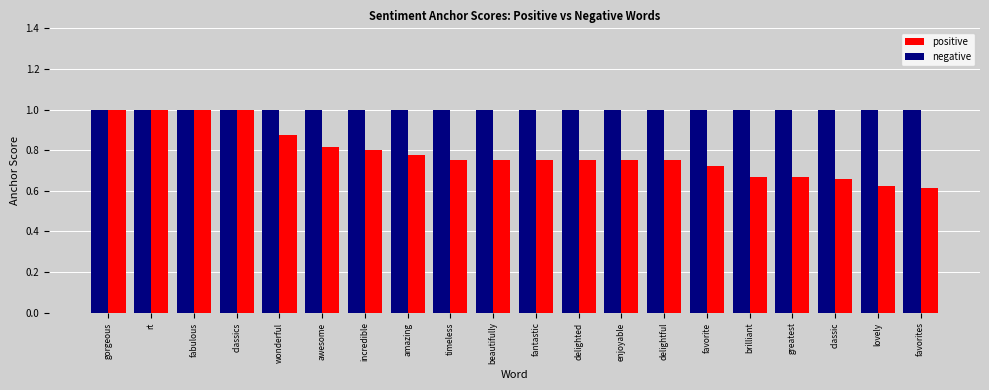

What value does the negative series have at rt?

1.0